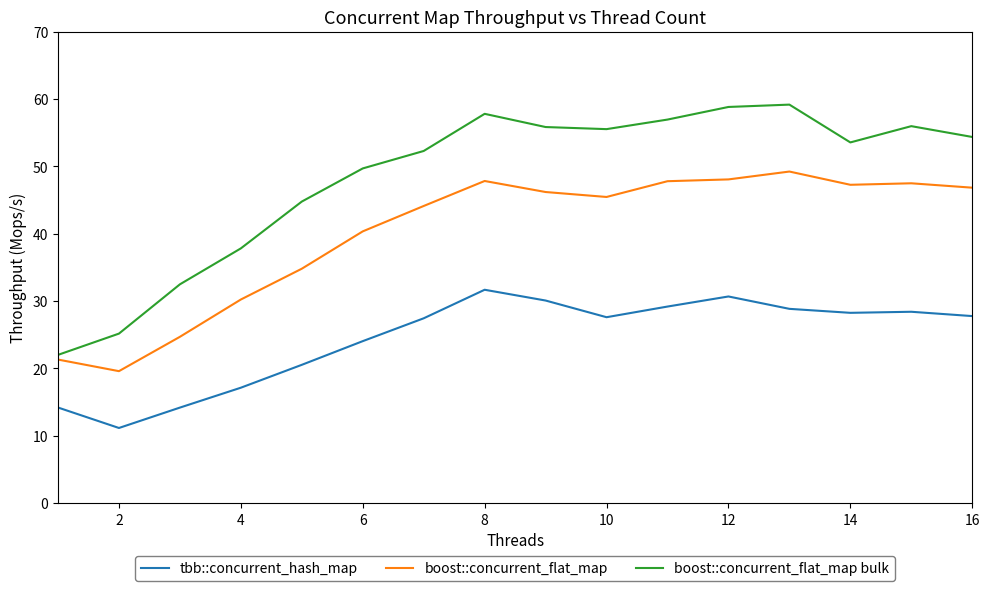

Which series has the largest range (max minus min)?

boost::concurrent_flat_map bulk